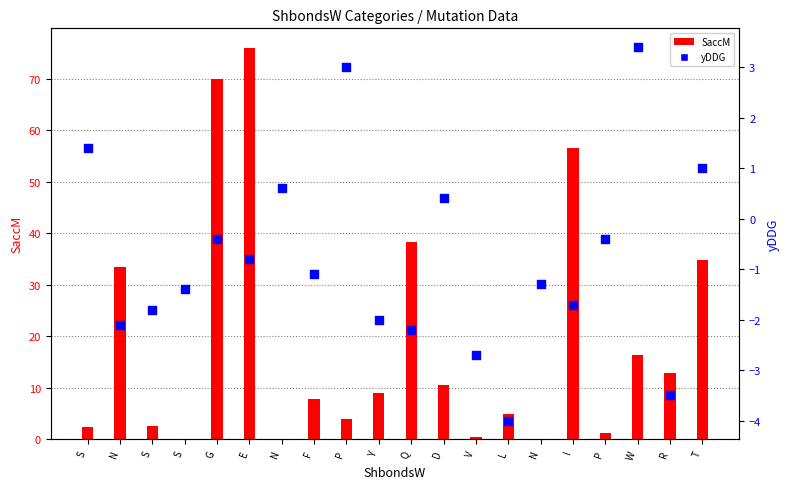

What are all the series names shown in the legend?

SaccM, yDDG